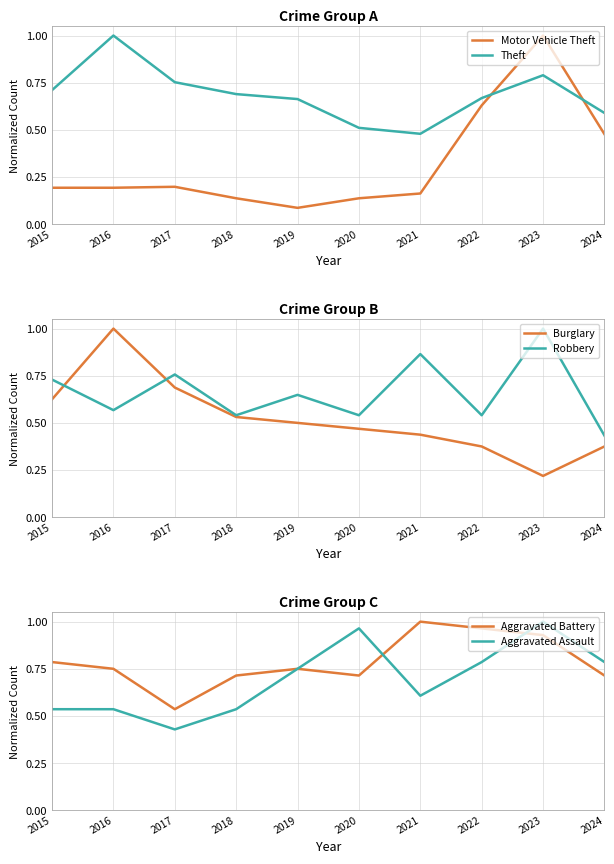

At which category is the sum across all series the highest?

2023